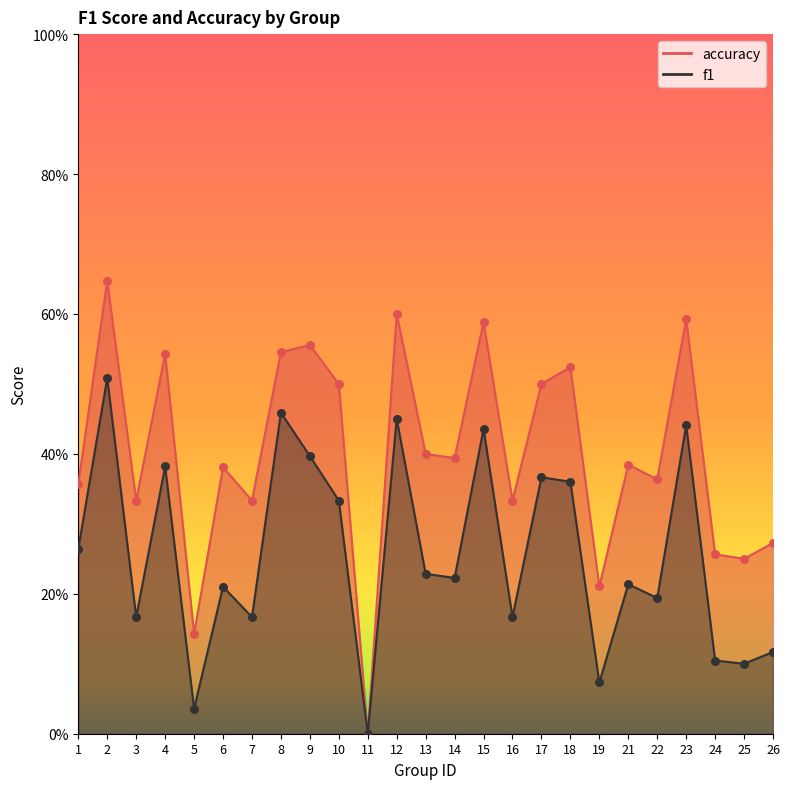

Which series has the largest Y range (max minus min)?

accuracy